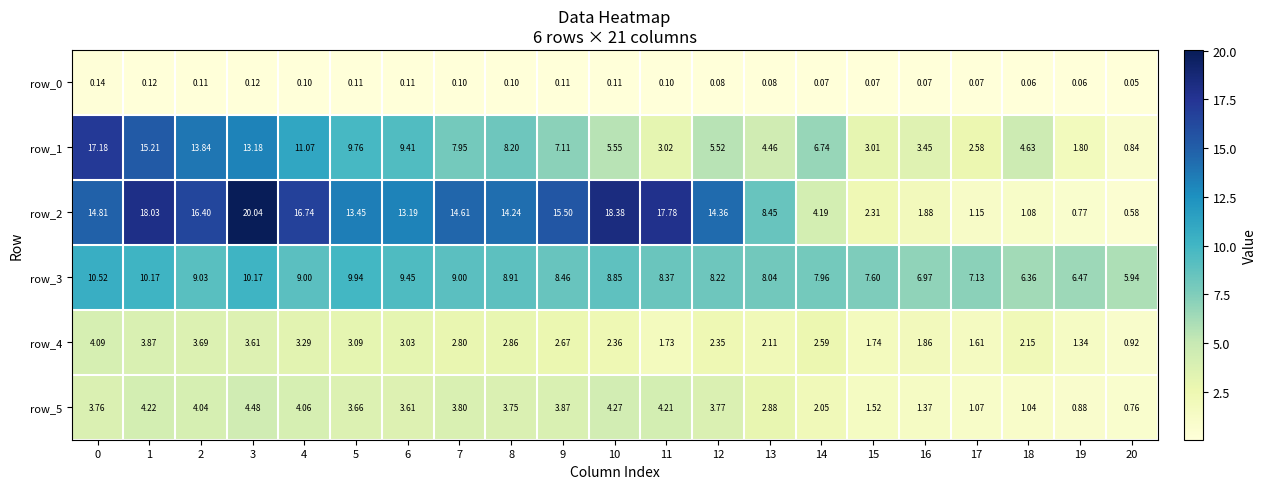

What is the sum of the row_1 values at 6 and 3?

22.6